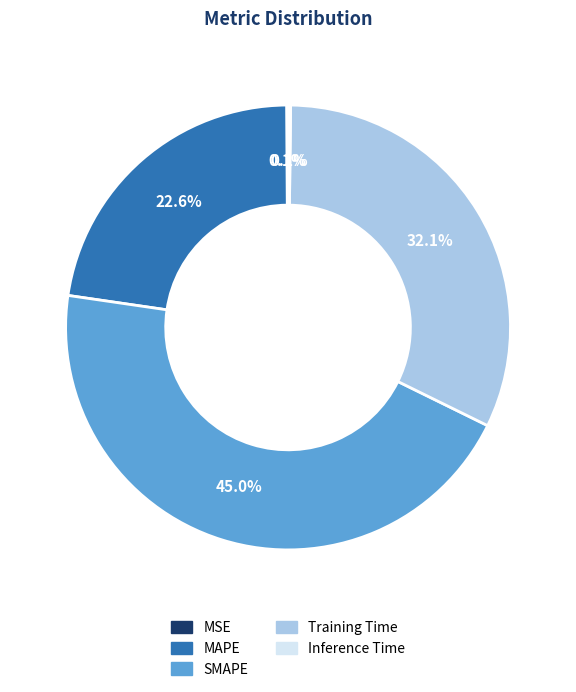

Combined, what portion of the pie is Training Time and MAPE?

54.7%